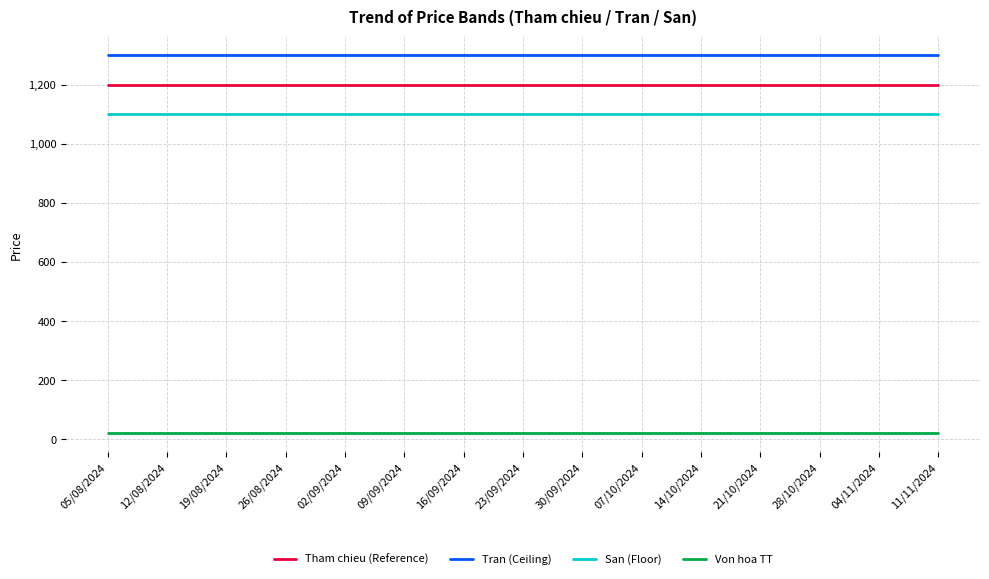

Is it true that Tham chieu (Reference) equals 1976 at 07/10/2024?

False